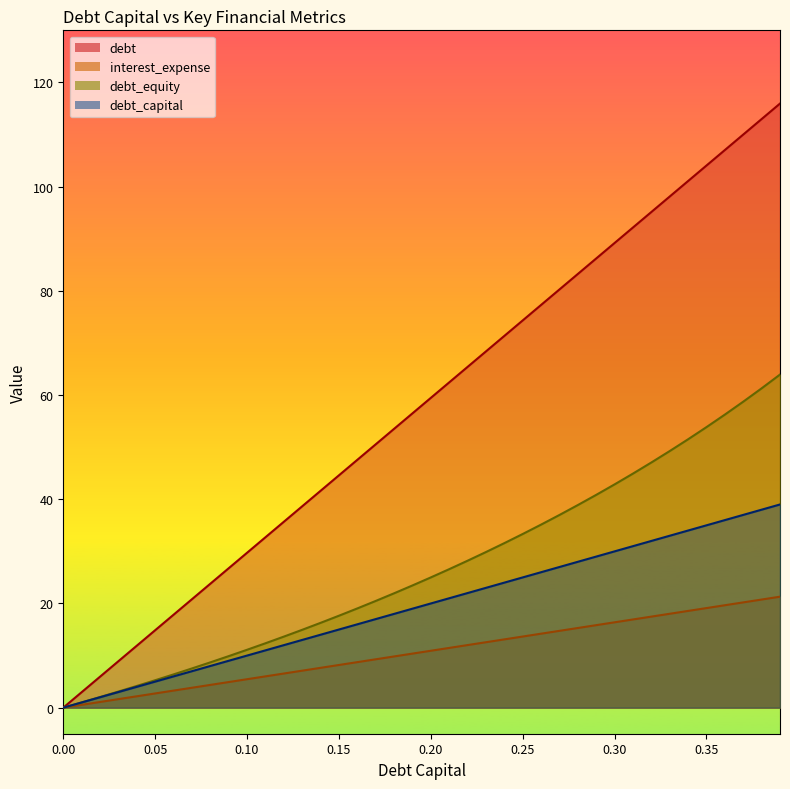

True or false: debt_equity has a value of 63.3 at 0.27.

False